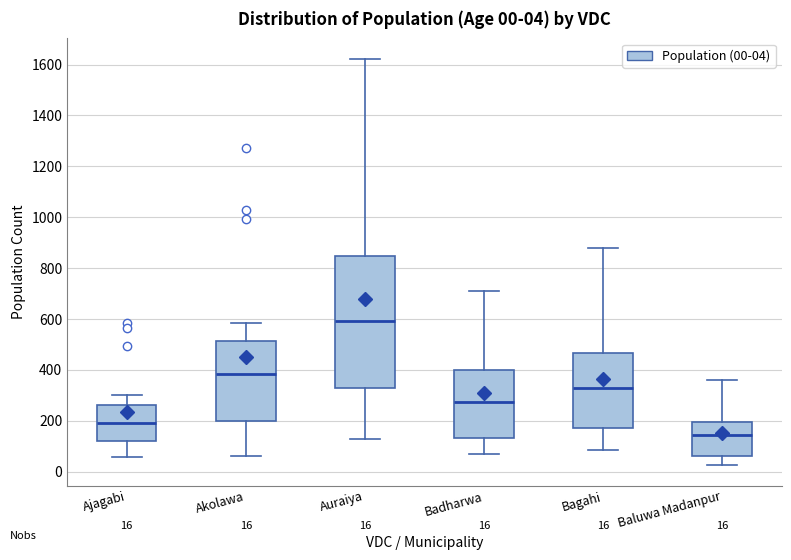

Which box is the tallest, from its lower edge to its upper edge?

Auraiya